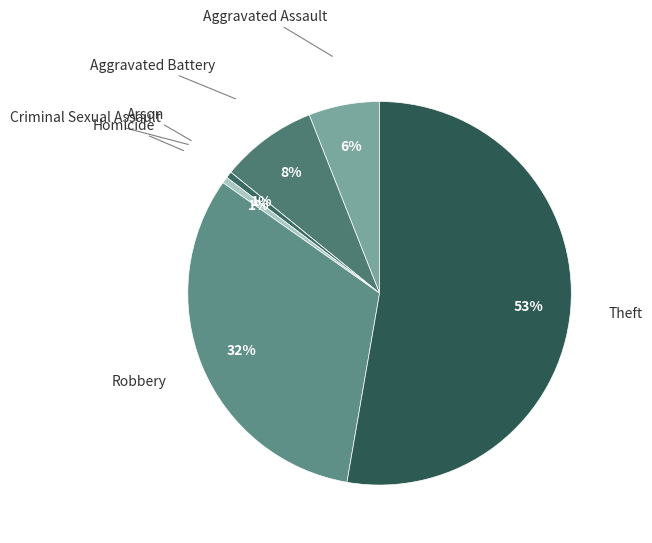

To the nearest percent, what percentage of the pie is Homicide?

1%